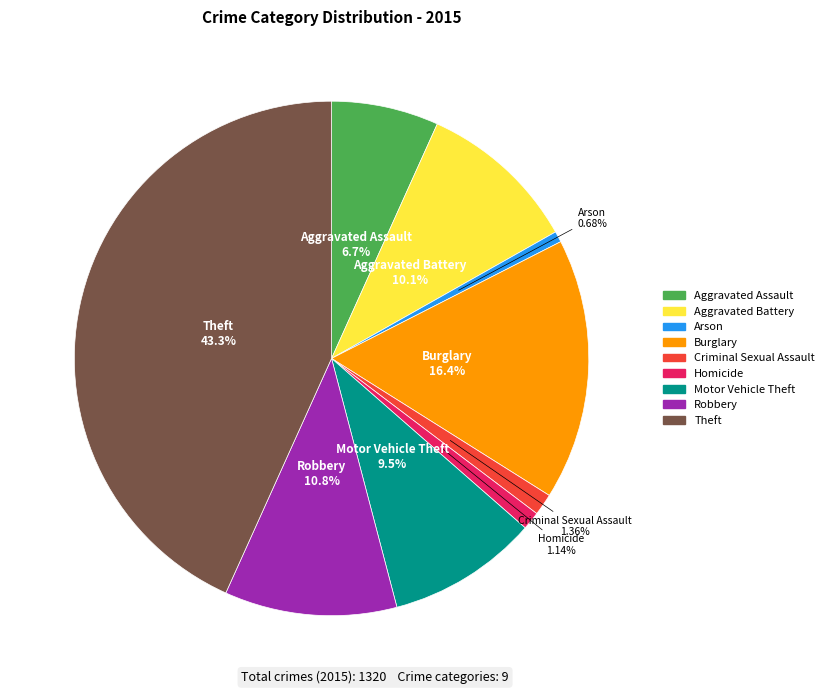

Between Burglary and Criminal Sexual Assault, which is larger?

Burglary